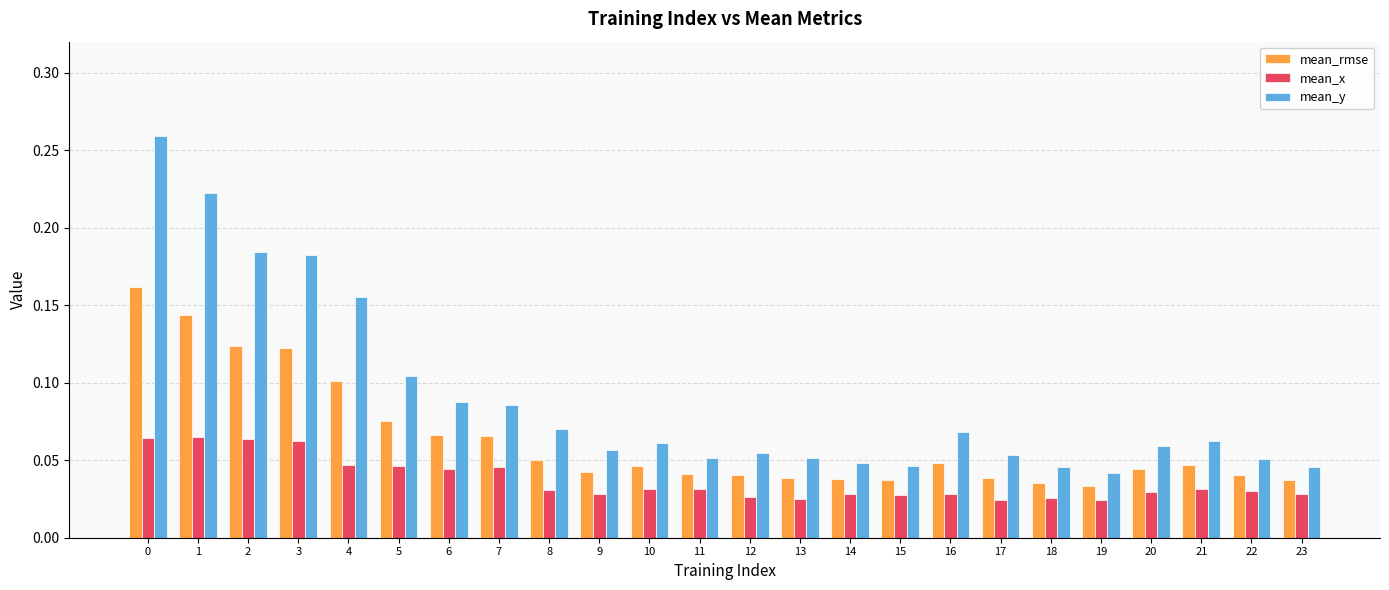

Is the value of mean_x at 20 greater than the value of mean_y at 22?

No